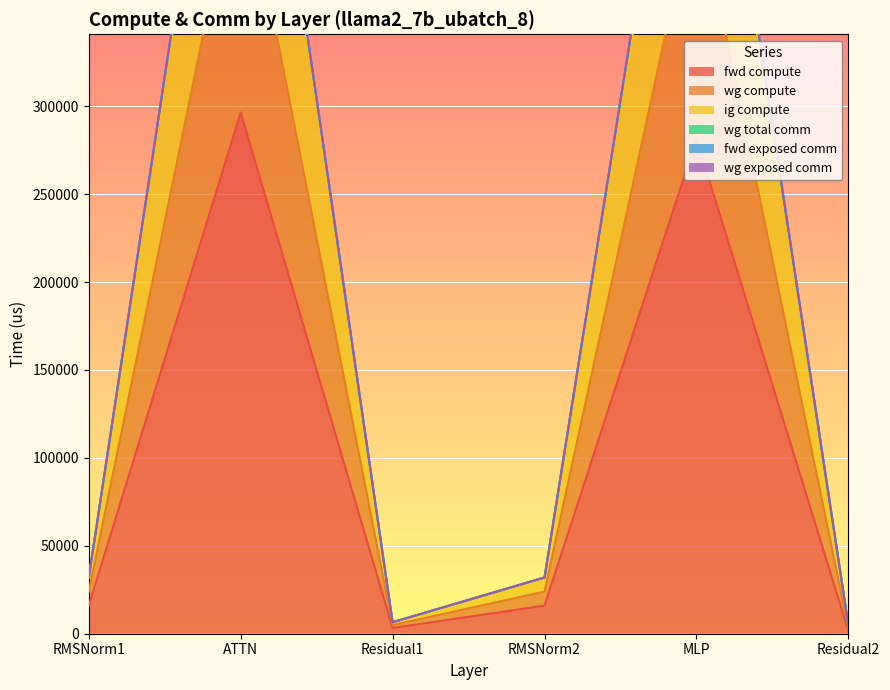

The fwd compute series shows 296458.6 at ATTN. True or false?

True